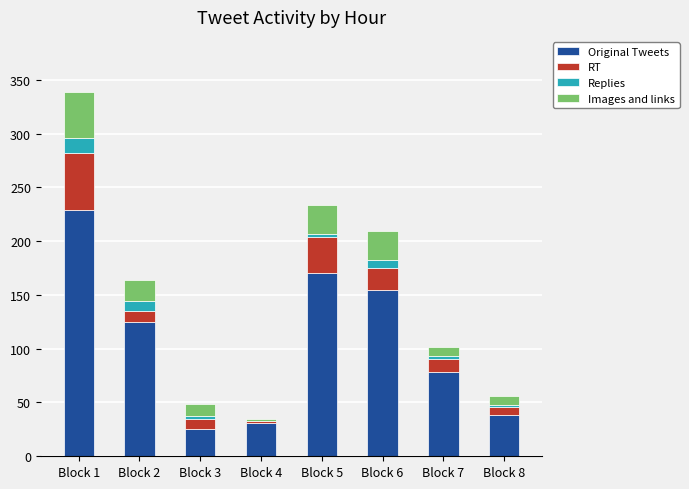

The value of Original Tweets at Block 7 is 113. True or false?

False